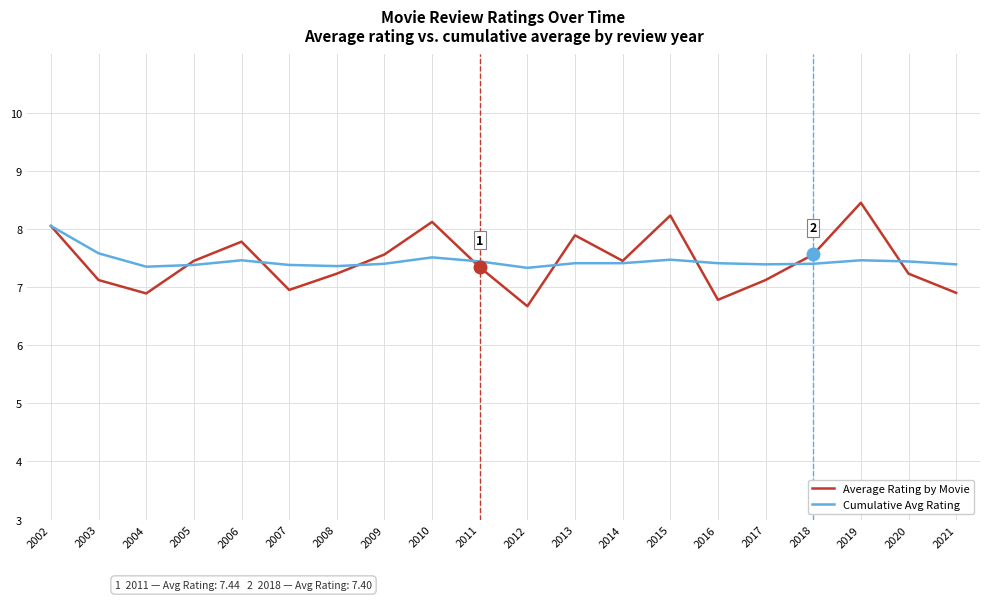

What value does the Average Rating by Movie series have at 2006?

7.8